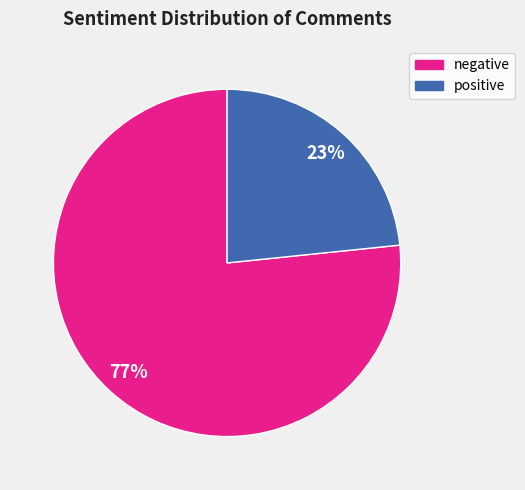

To the nearest percent, what portion does negative represent?

77%